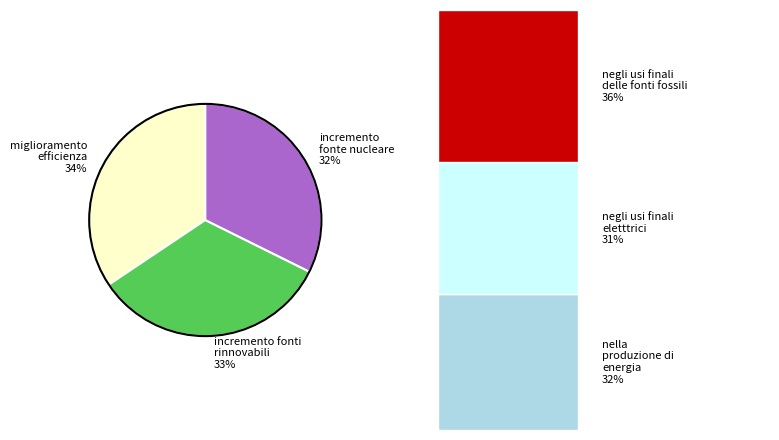

Is it true that incremento fonte nucleare 32% is 40% of the pie?

False